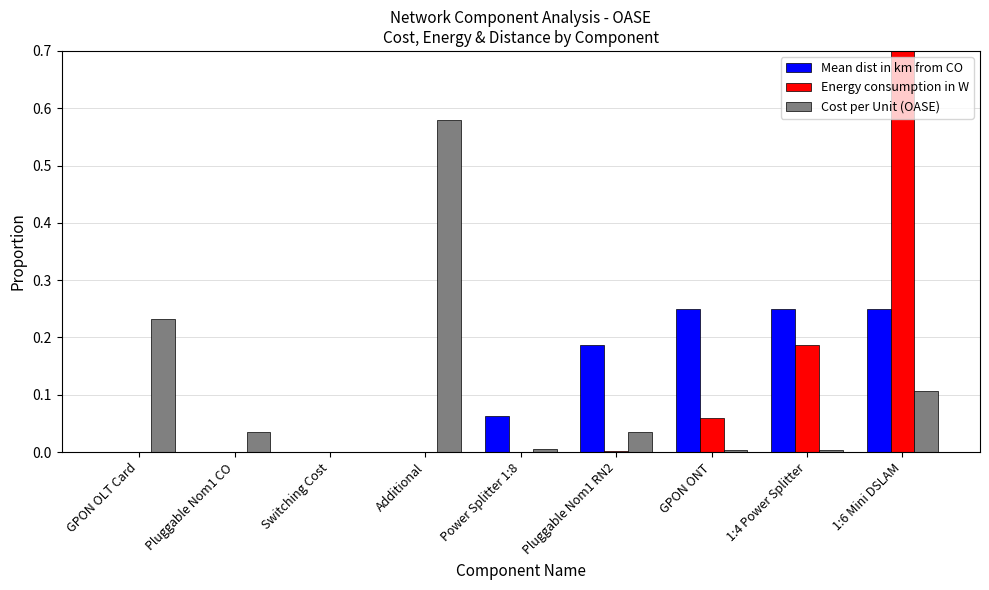

What are all the series names shown in the legend?

Mean dist in km from CO, Energy consumption in W, Cost per Unit (OASE)